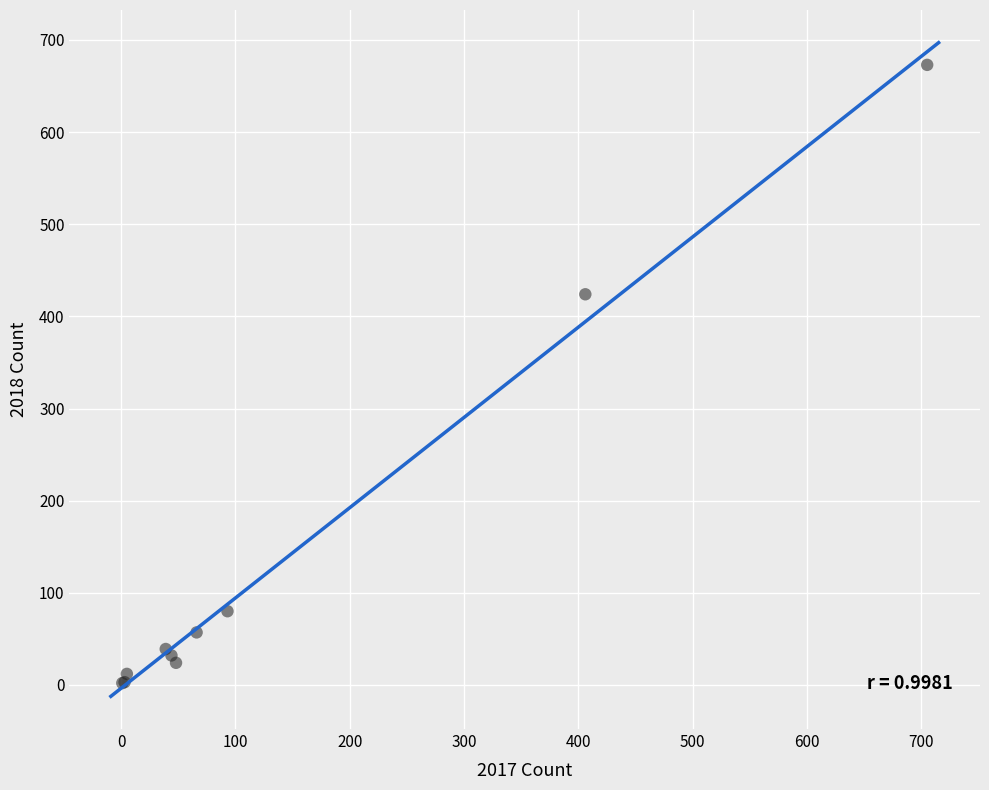

What Y value in the scatter plot is closest to 337?

424